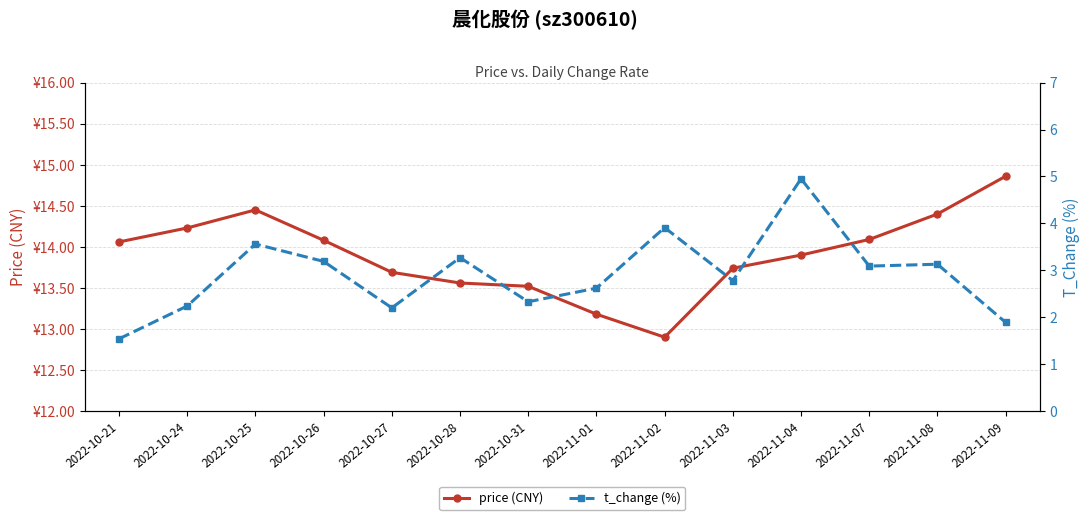

Reading left to right, transcribe all the data shown in this chart.

price (CNY): 14.1	14.2	14.4	14.1	13.7	13.6	13.5	13.2	12.9	13.7	13.9	14.1	14.4	14.9
t_change (%): 1.5	2.2	3.6	3.2	2.2	3.3	2.3	2.6	3.9	2.8	5.0	3.1	3.1	1.9